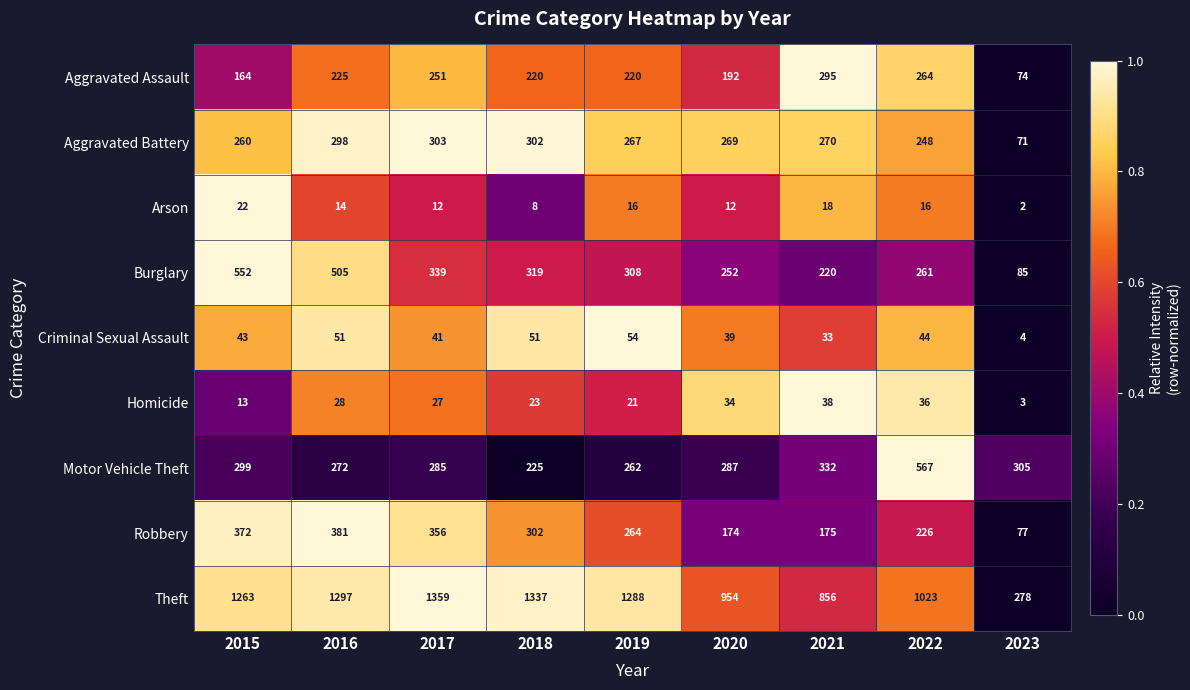

What is the total value across all series at 2021?

2237